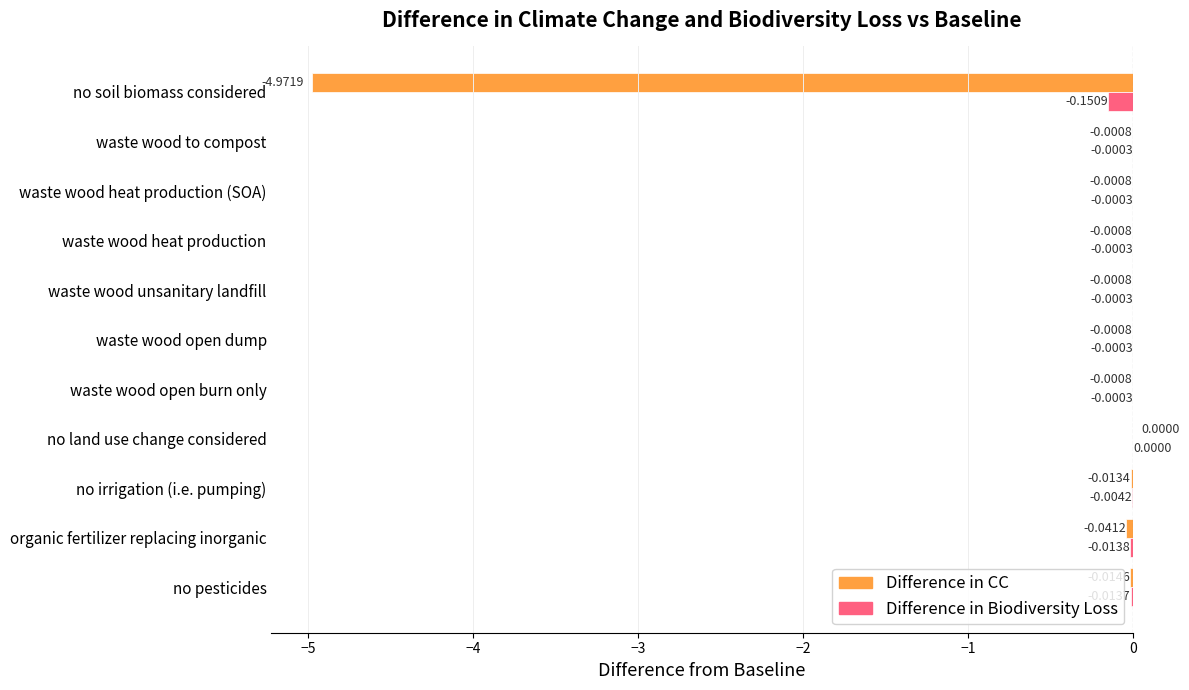

What is the total value across all series at no soil biomass considered?

-5.1